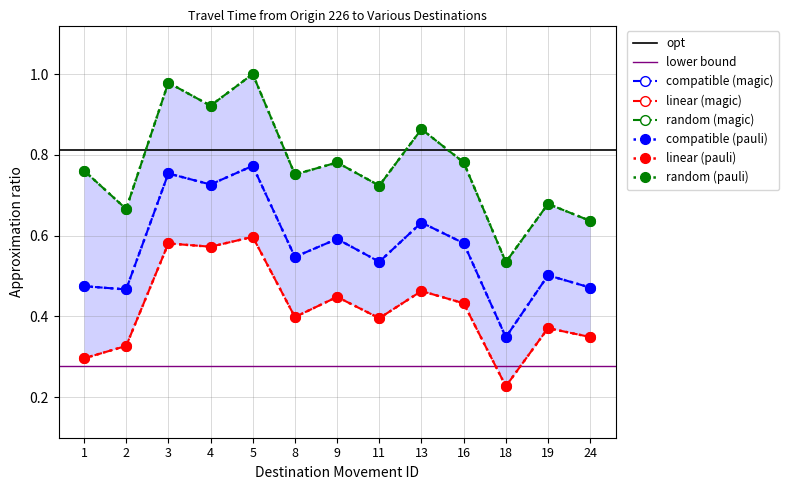

What is the difference between the second highest and minimum values in the Range - Upper Bound Travel Time (Seconds) series?

0.4